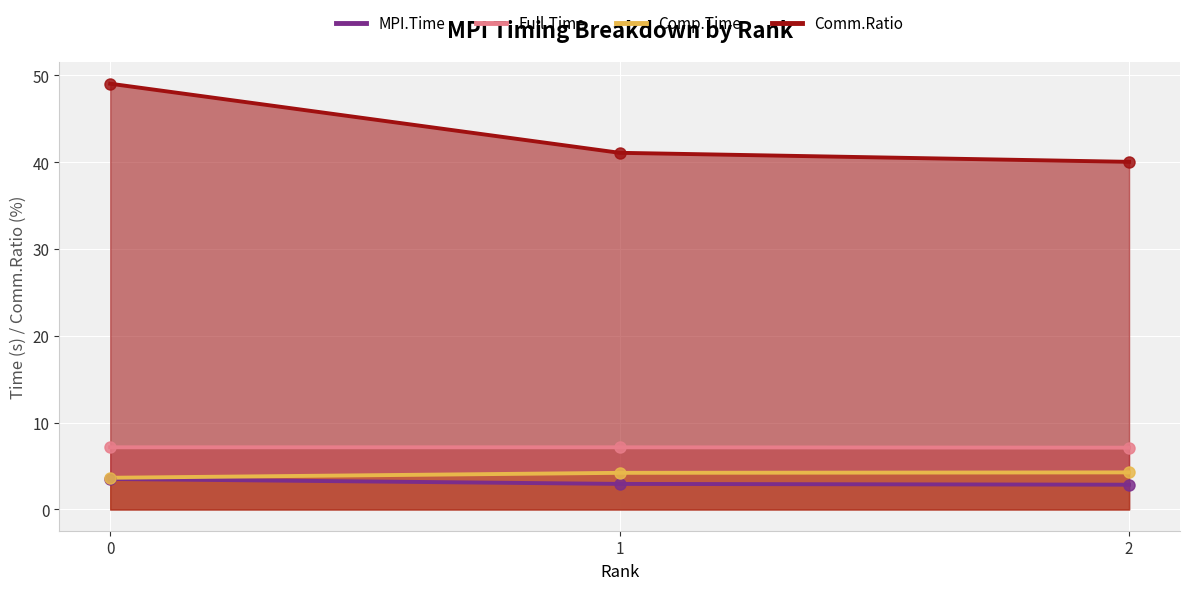

At how many categories does at least one series exceed 34?

3